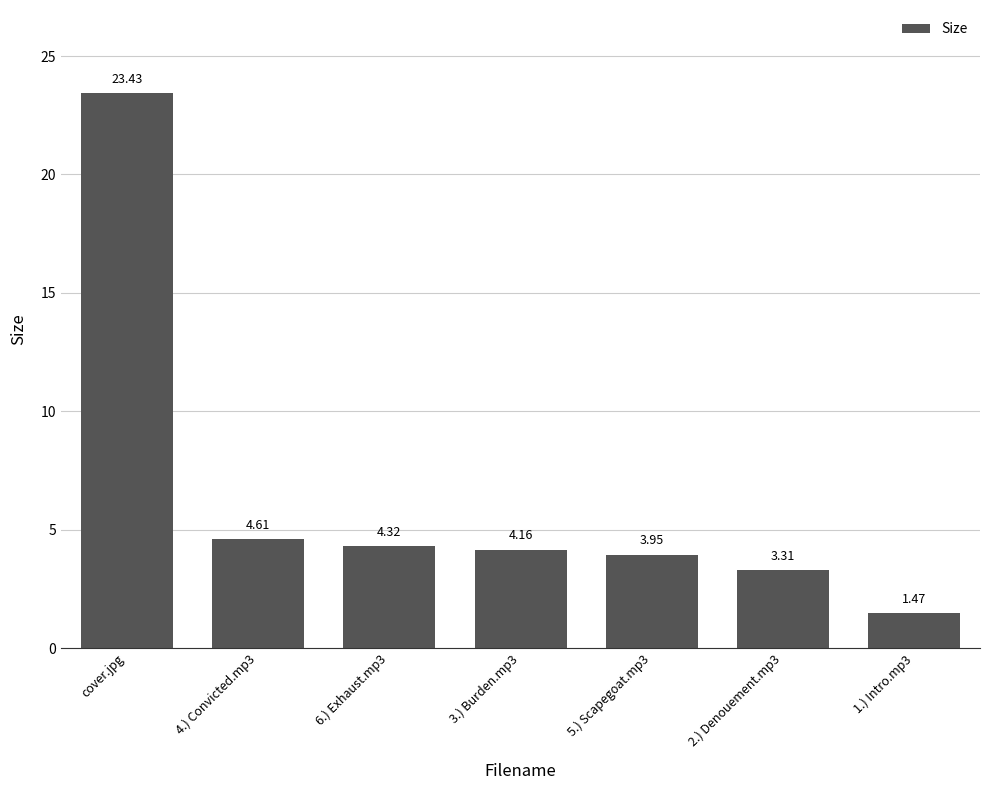

Rank the categories by value from highest to lowest.

cover.jpg, 4.) Convicted.mp3, 6.) Exhaust.mp3, 3.) Burden.mp3, 5.) Scapegoat.mp3, 2.) Denouement.mp3, 1.) Intro.mp3